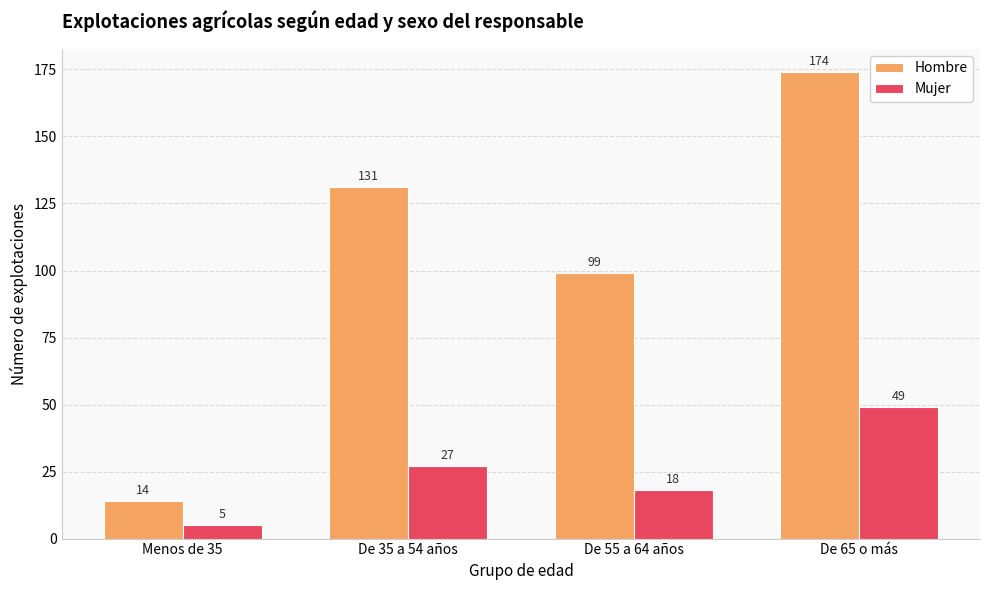

Are the bars grouped side by side (vs. stacked)?

Yes